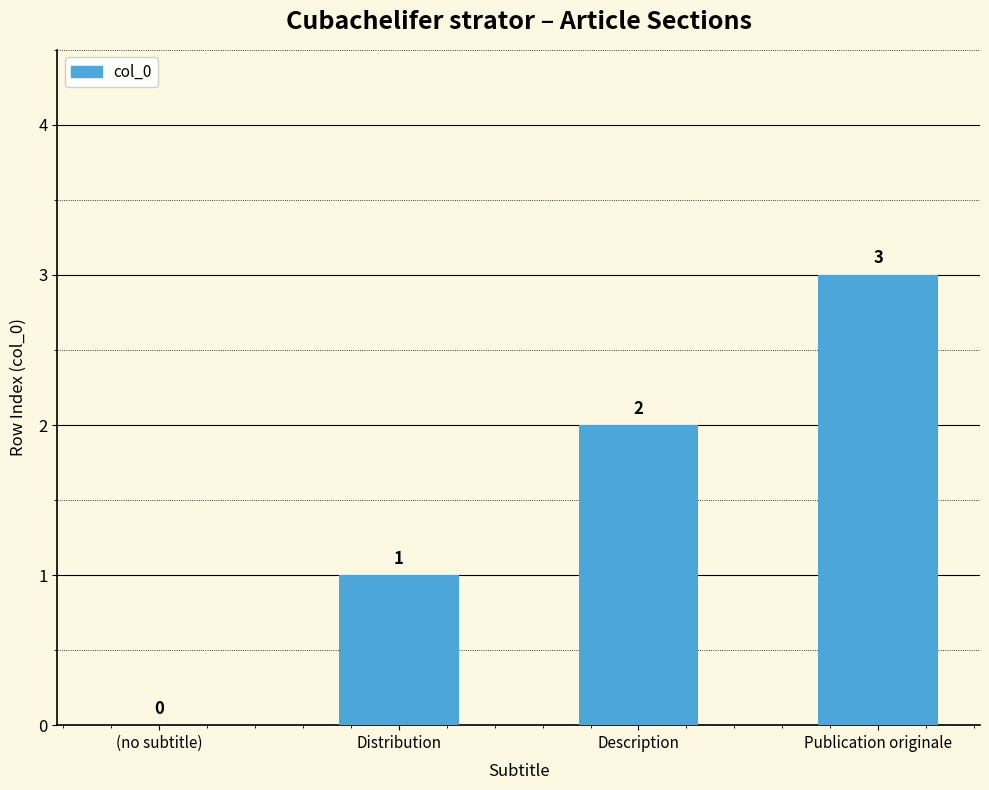

The chart shows a value of 2 at Distribution. True or false?

False